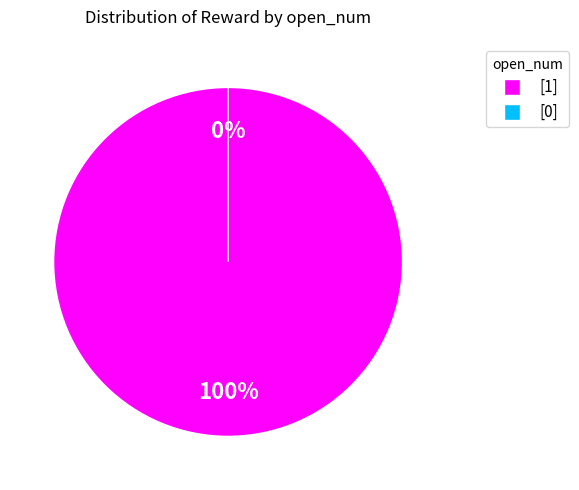

Is the sum of 16 and 36 greater than half?

No